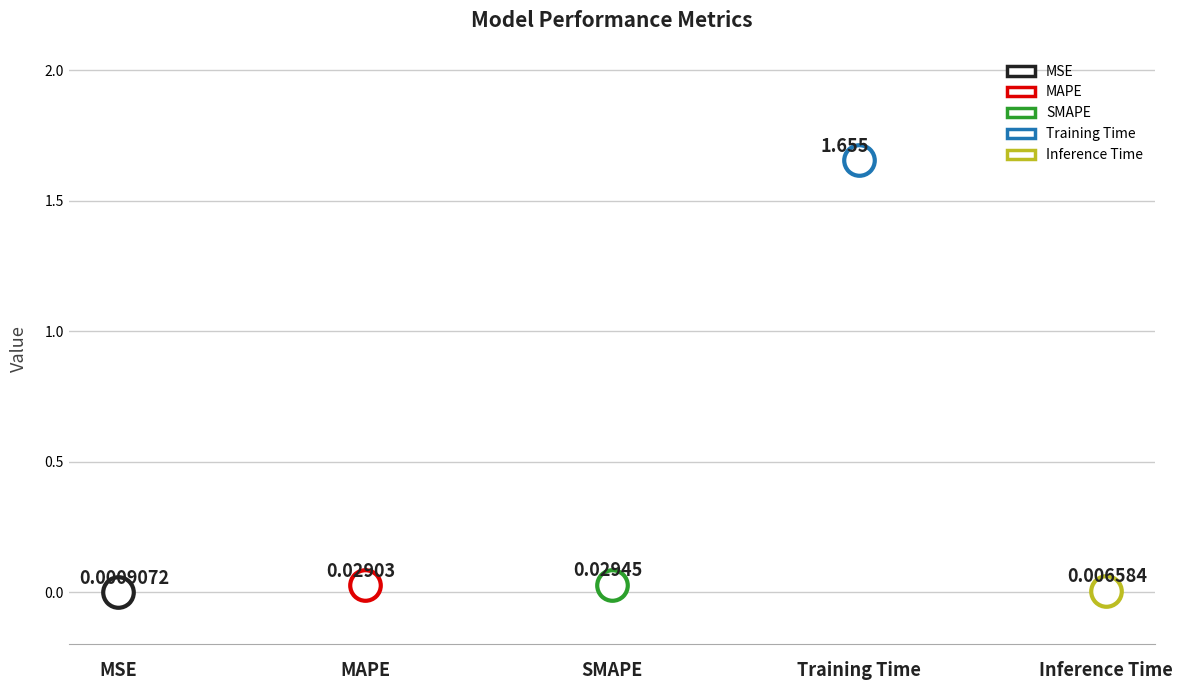

Reading left to right, transcribe all the data shown in this chart.

MSE=0.0	MAPE=0.0	SMAPE=0.0	Training Time=1.7	Inference Time=0.0